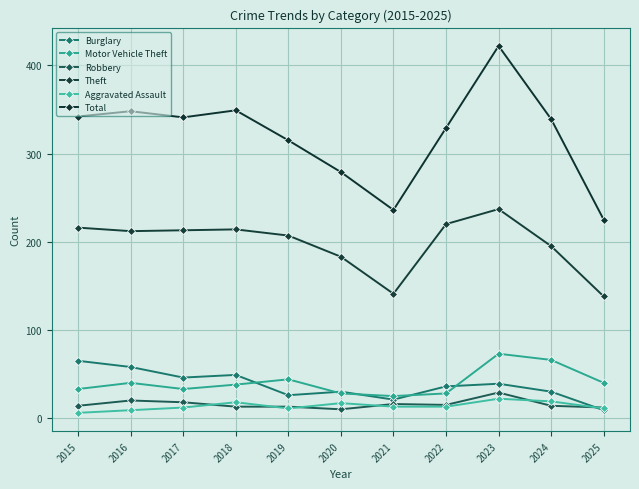

Which series changed the most between 2019 and 2025?

Total